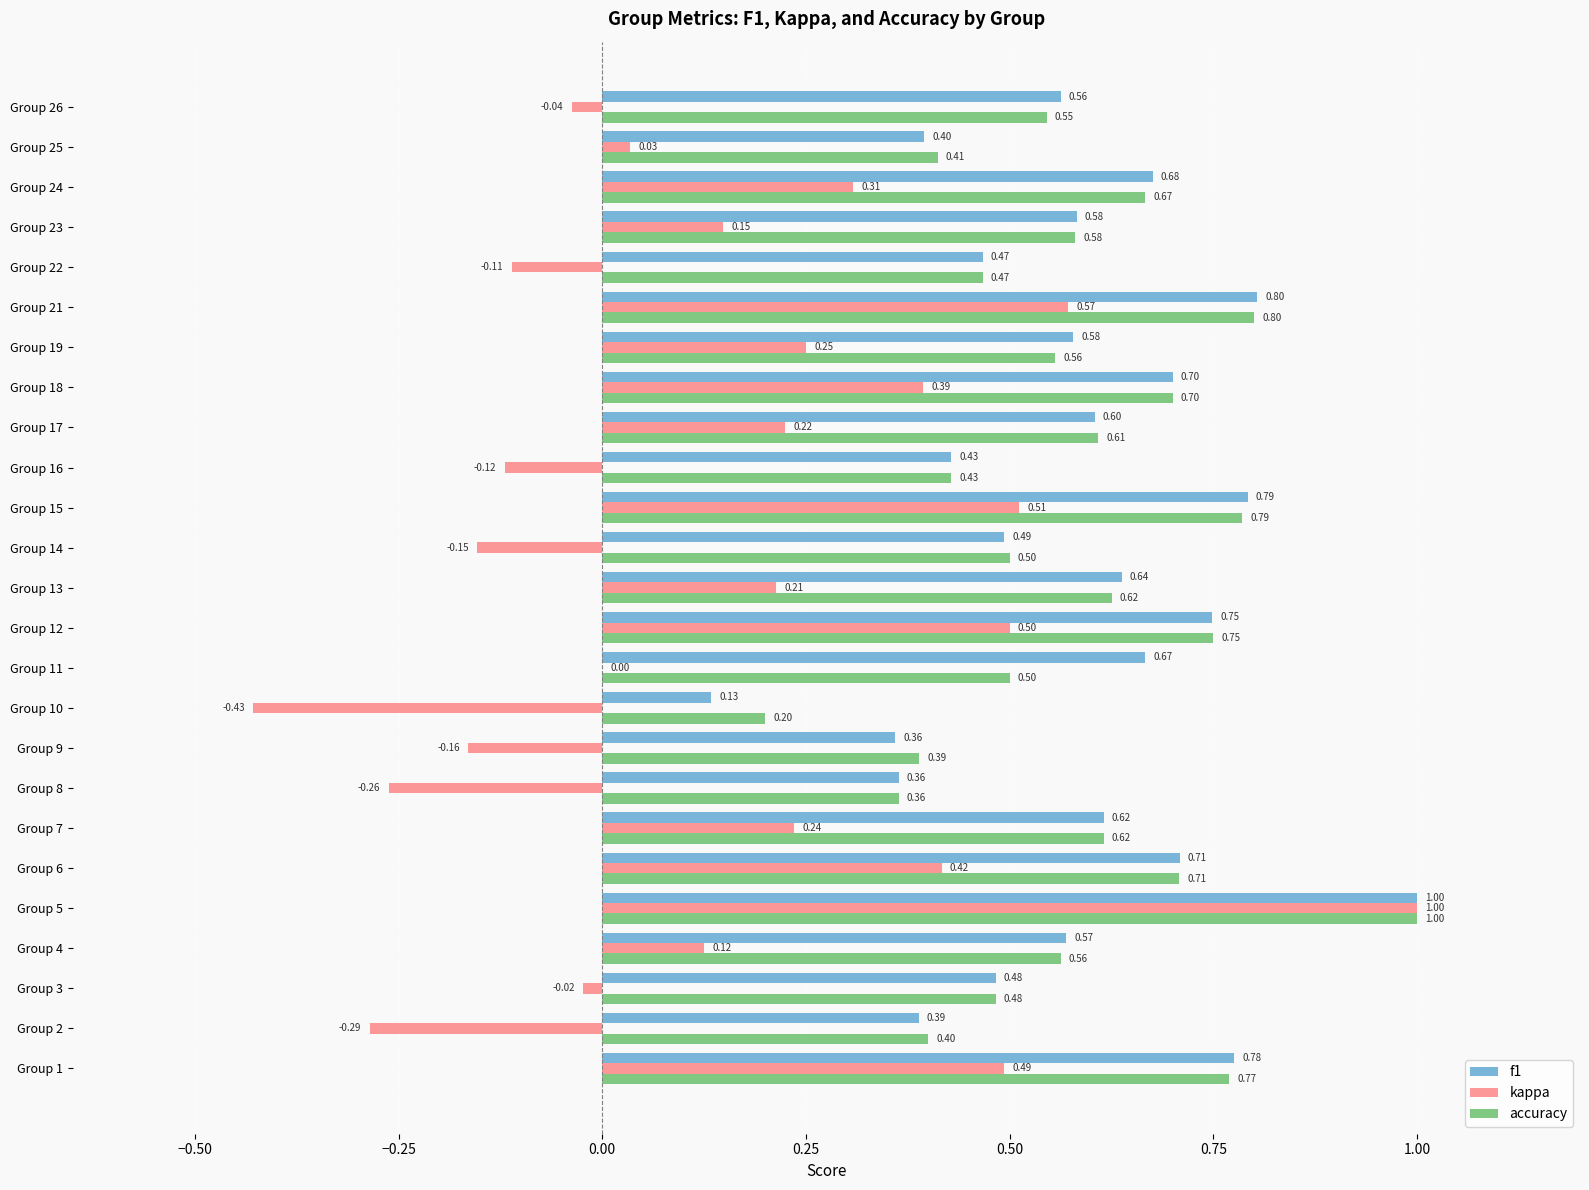

What is the sum of all kappa values?

3.8